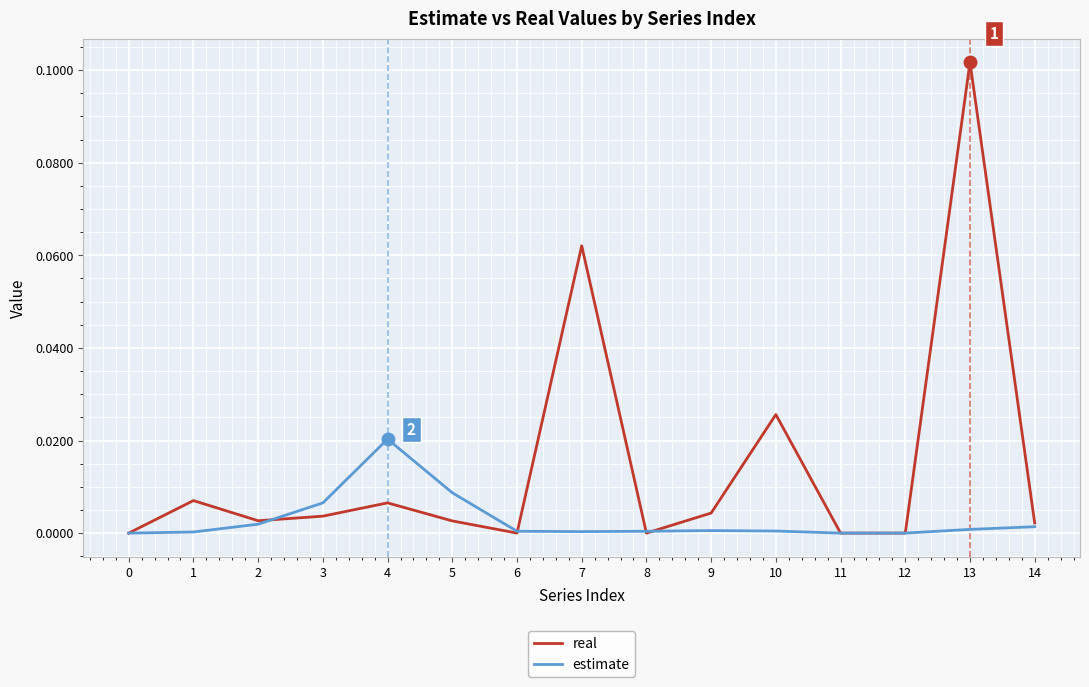

Is the value of estimate at 4 greater than the value of real at 7?

No